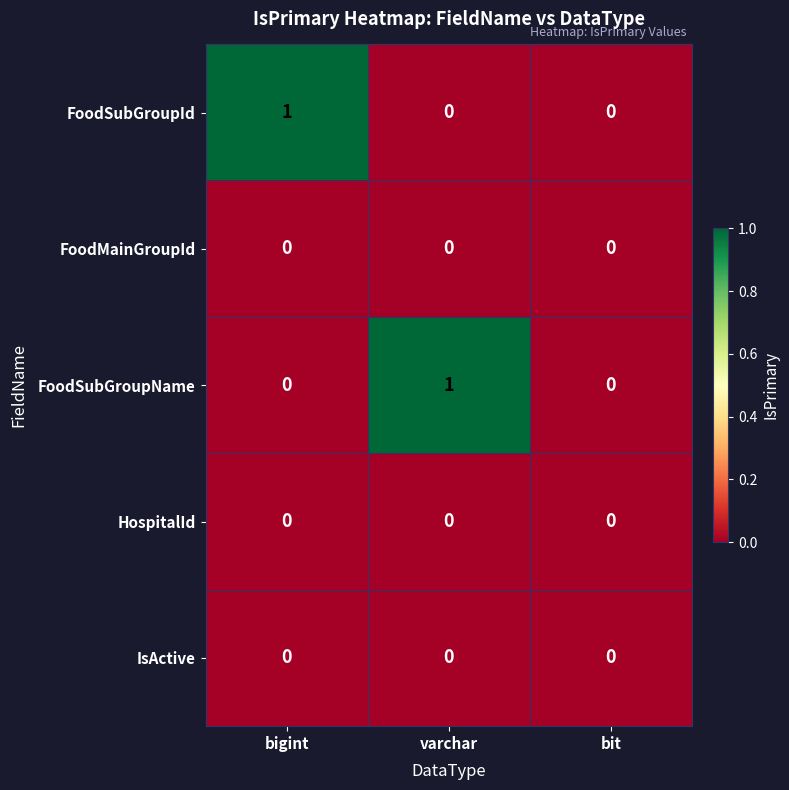

Between bigint and bit, which series saw the biggest shift?

FoodSubGroupId